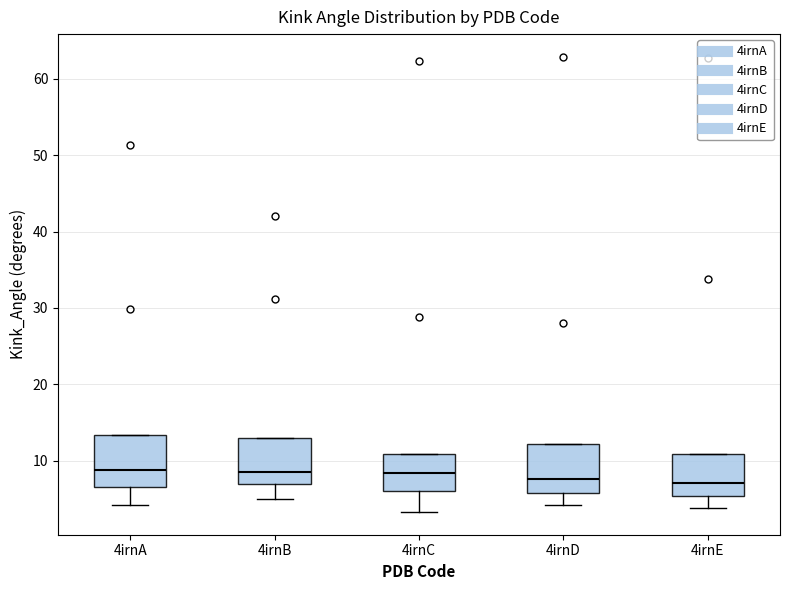

Where does the lower whisker of the box for 4irnE end on the y-axis? The values are not printed on the chart, so give them approximately, as read against the axis.

4